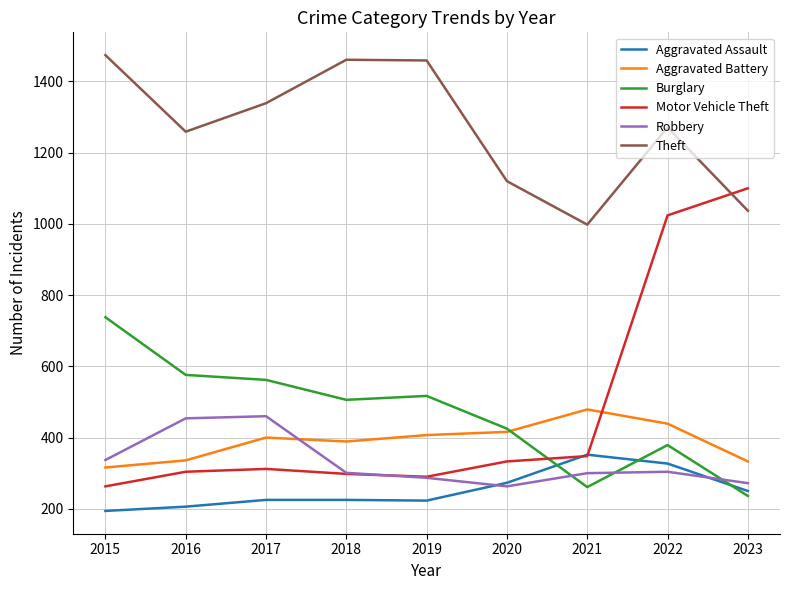

List the series in order of their peak value, highest first.

Theft, Motor Vehicle Theft, Burglary, Aggravated Battery, Robbery, Aggravated Assault